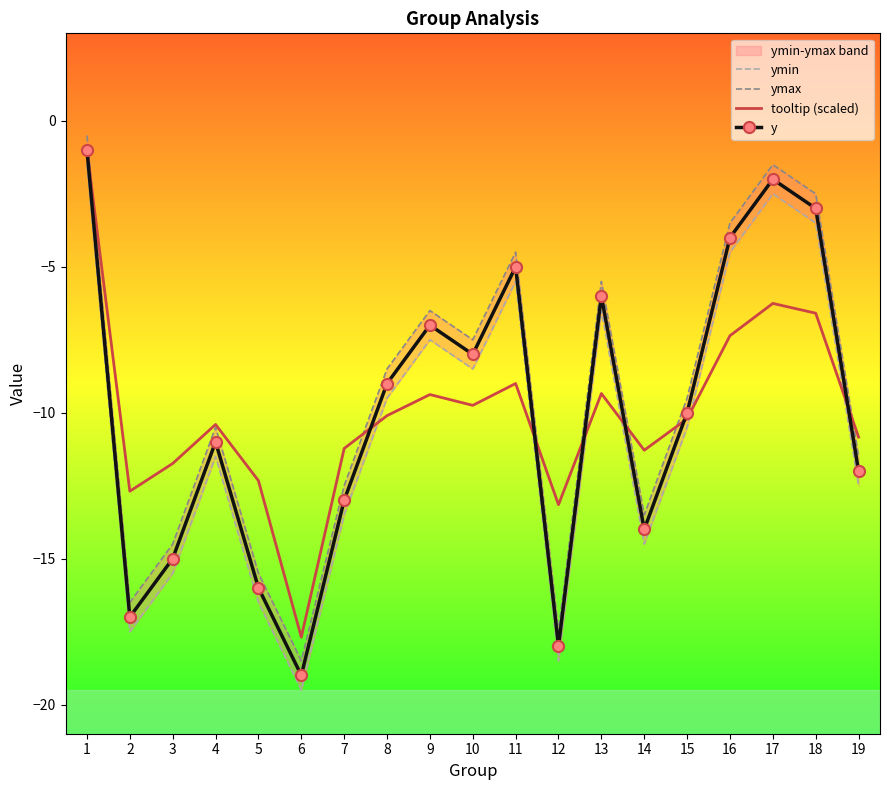

Rank the categories by ymin value from highest to lowest.

1, 17, 18, 16, 11, 13, 9, 10, 8, 15, 4, 19, 7, 14, 3, 5, 2, 12, 6